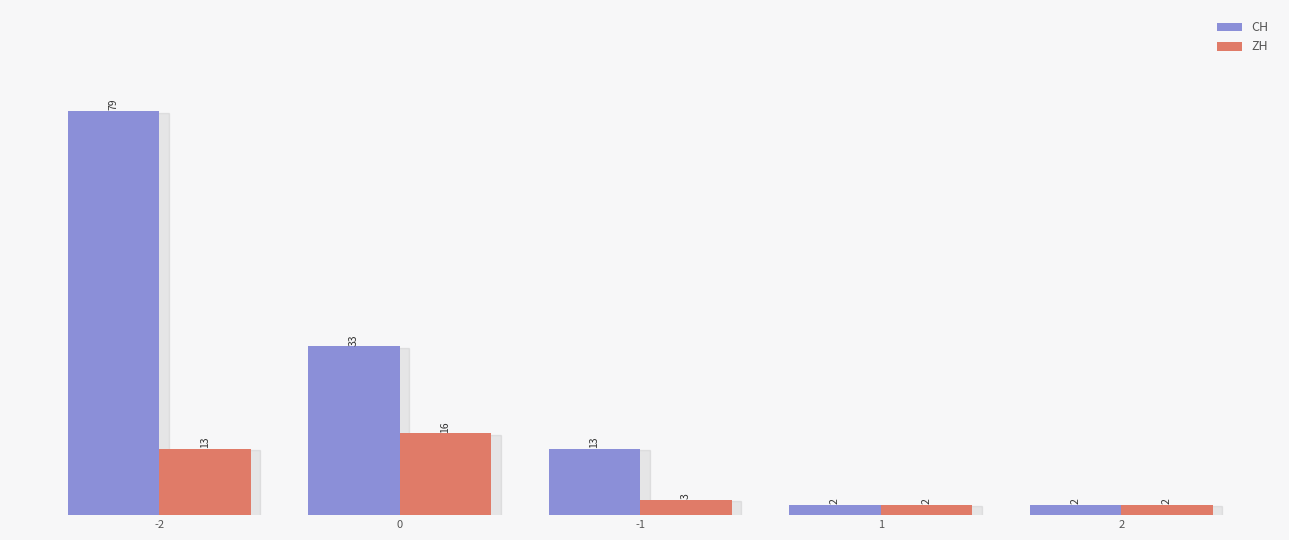

Reading left to right, extract all data points from this chart.

CH: -2=79	0=33	-1=13	1=2	2=2
ZH: -2=13	0=16	-1=3	1=2	2=2